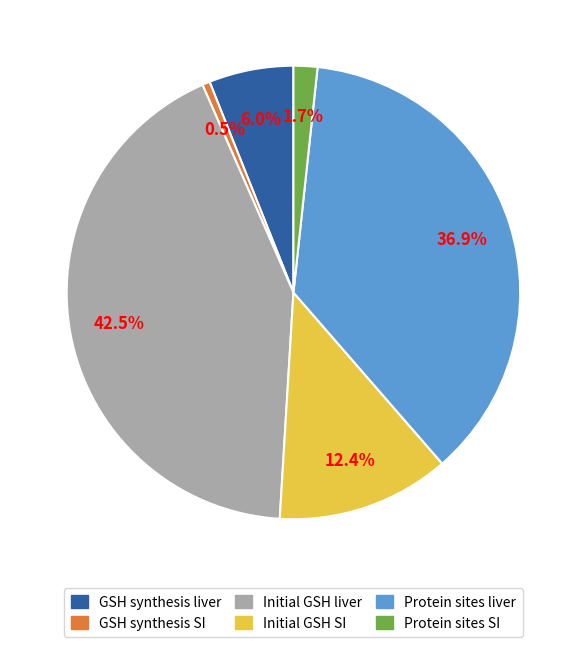

How many segments does this pie chart have?

6